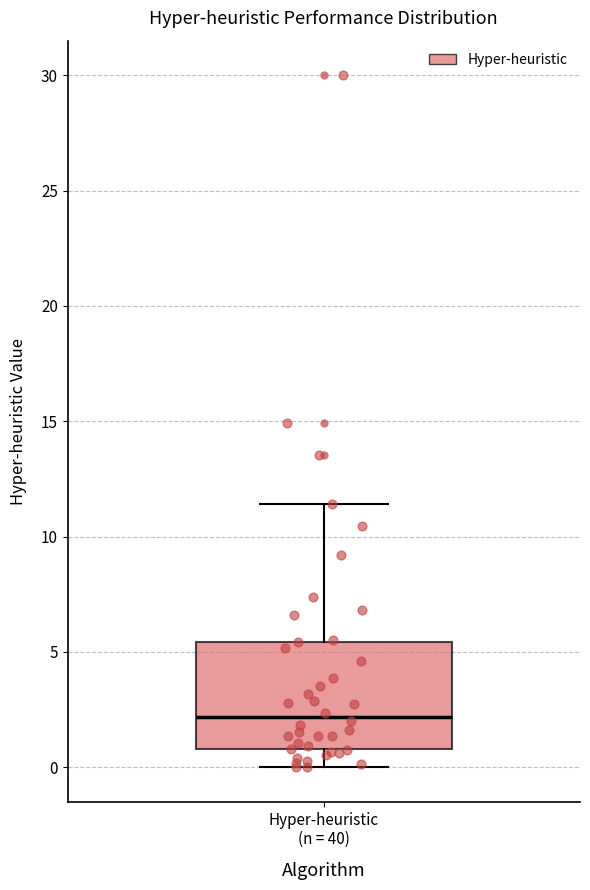

Transcribe this box plot: give where the median line is, the range the box spans, and where the two whiskers end, as read against the y-axis. The values are not printed on the chart, so give them approximately, as read against the axis.

median 2.0, box 1.0 to 5.5, whiskers 0.0 to 11.5